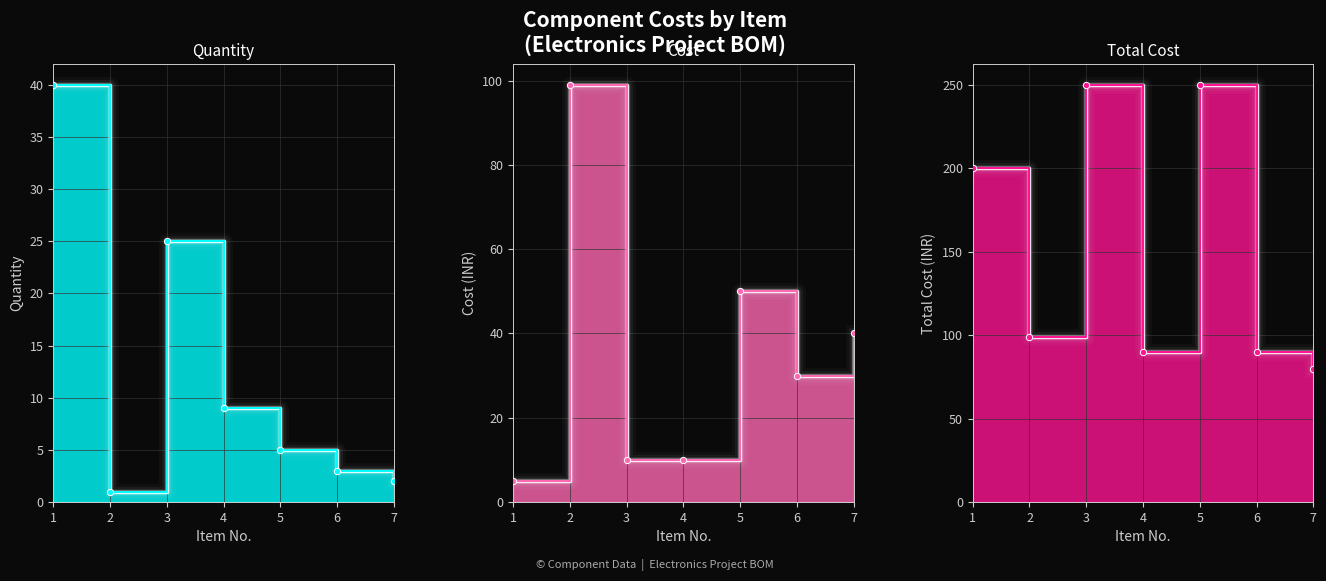

Is the value of Cost line at 1 greater than the value of Quantity line at 3?

No